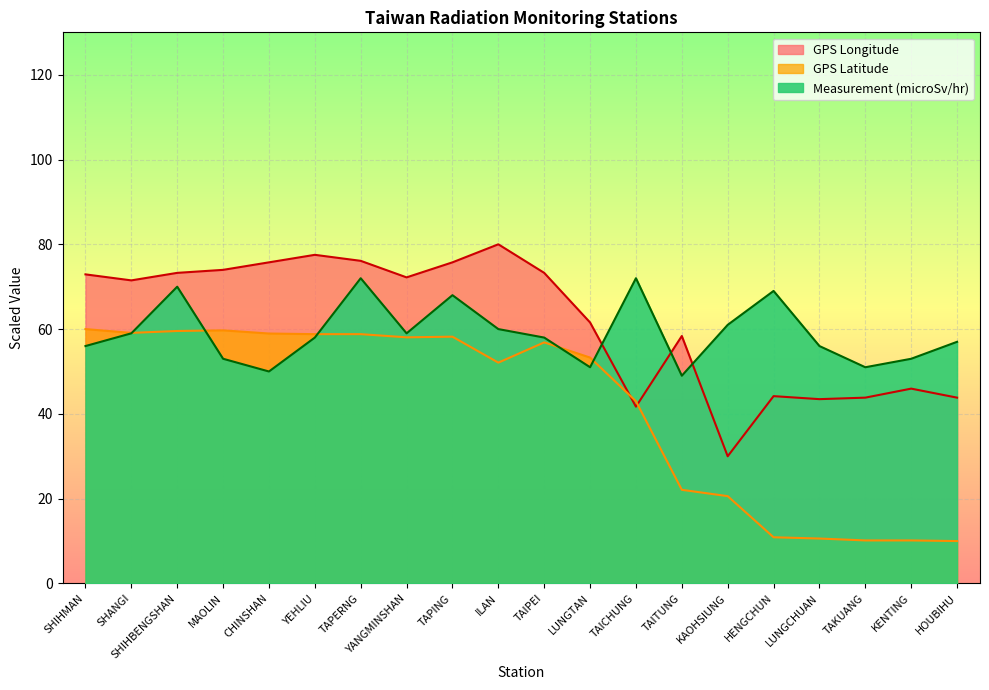

The value of GPS Longitude at SHIHMAN is 15.7. True or false?

False